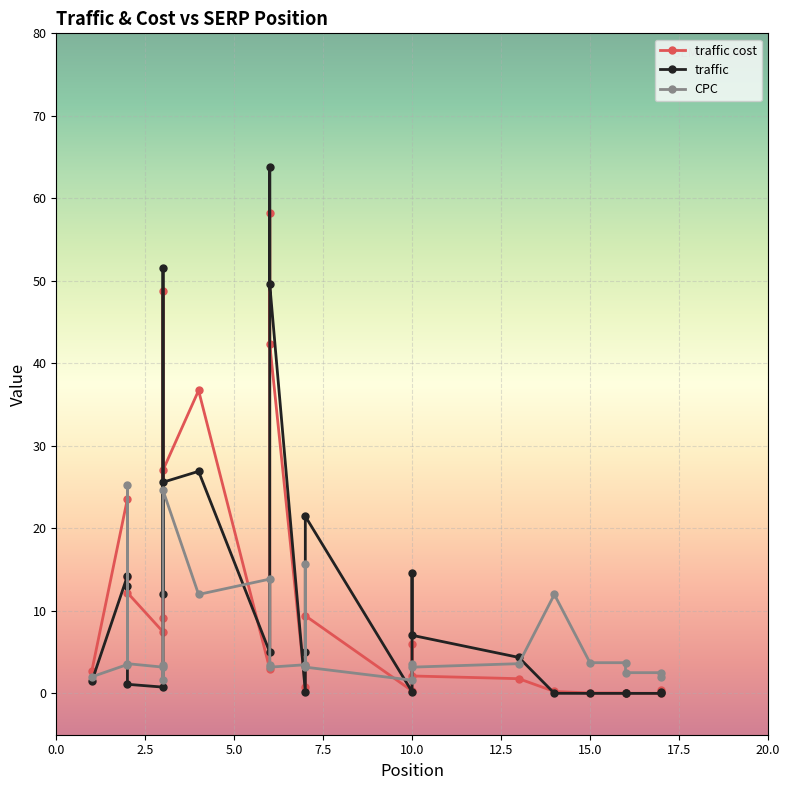

What is the maximum value for CPC?

25.3